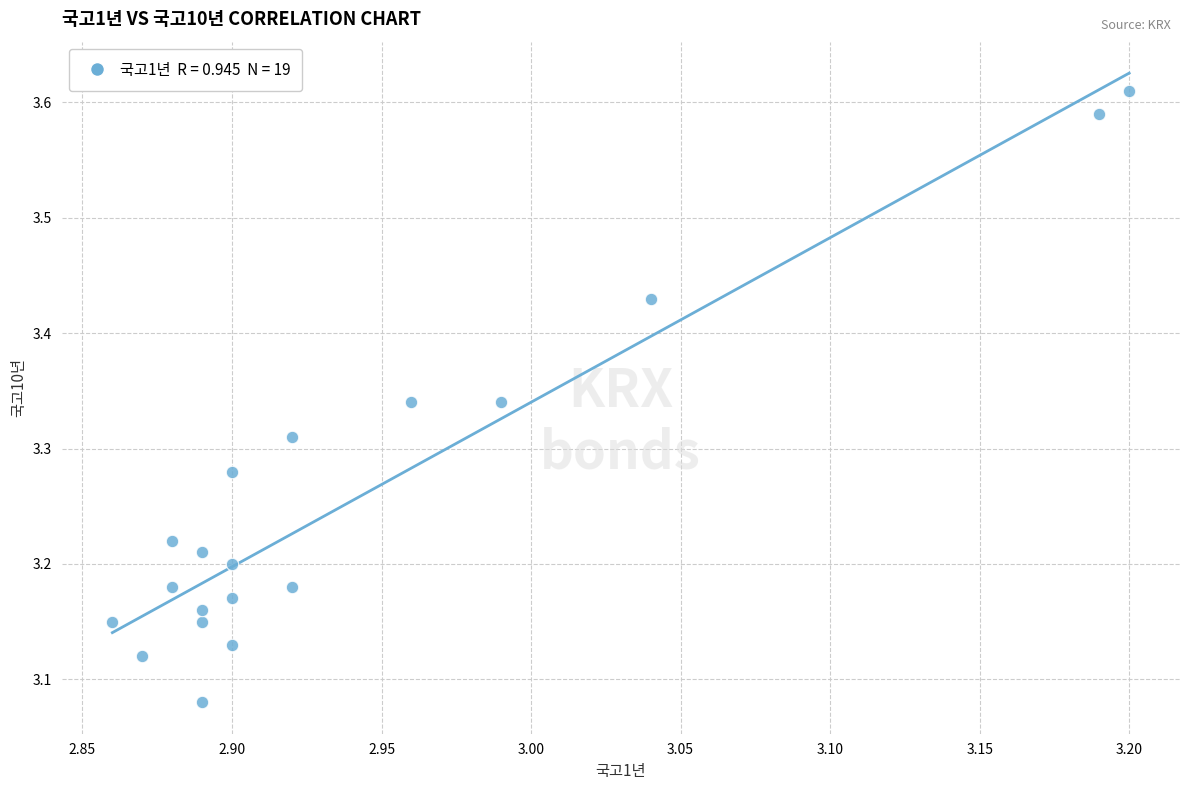

What is the range of X values (max minus min)?

0.3